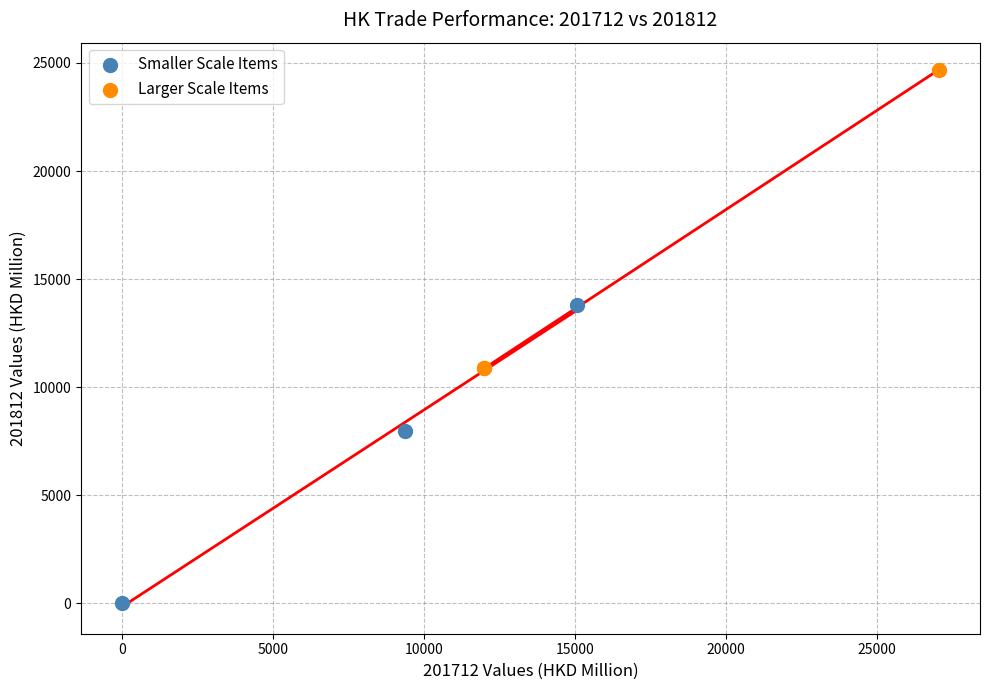

What are all the series names shown in the legend?

Smaller Scale Items, Larger Scale Items